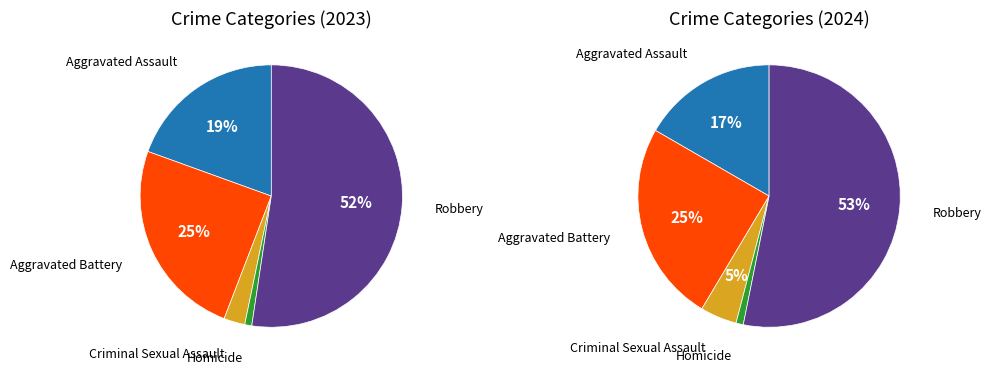

What is the largest slice in the pie chart?

Robbery